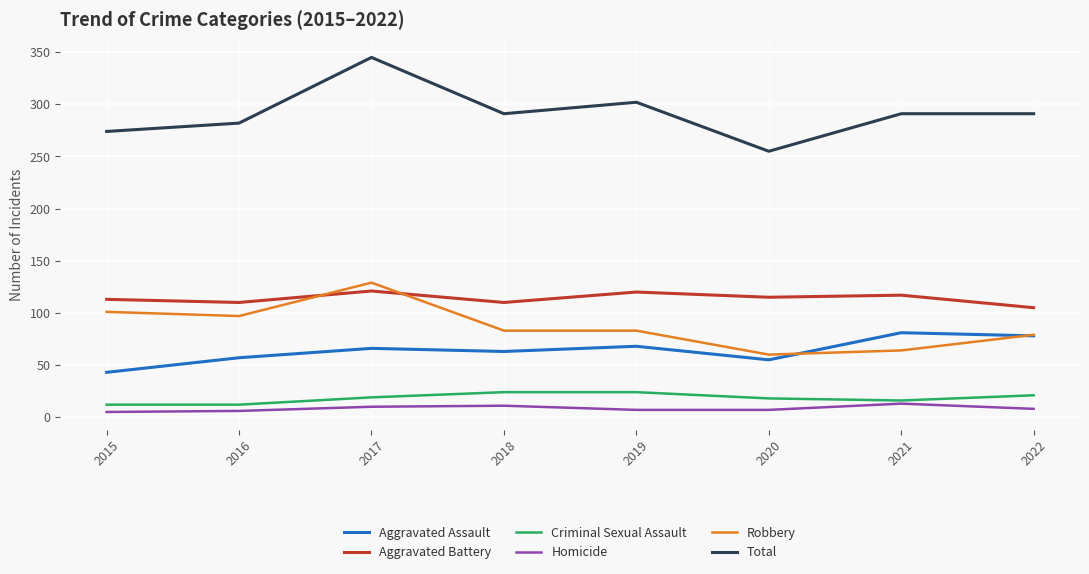

List the series in order of their peak value, highest first.

Total, Robbery, Aggravated Battery, Aggravated Assault, Criminal Sexual Assault, Homicide